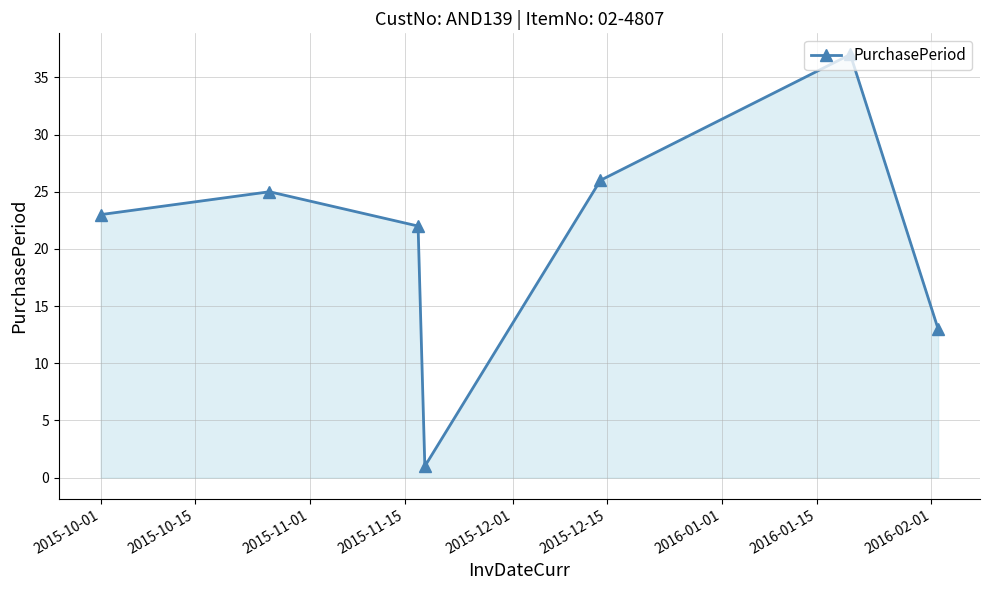

What is the greatest value displayed?

37